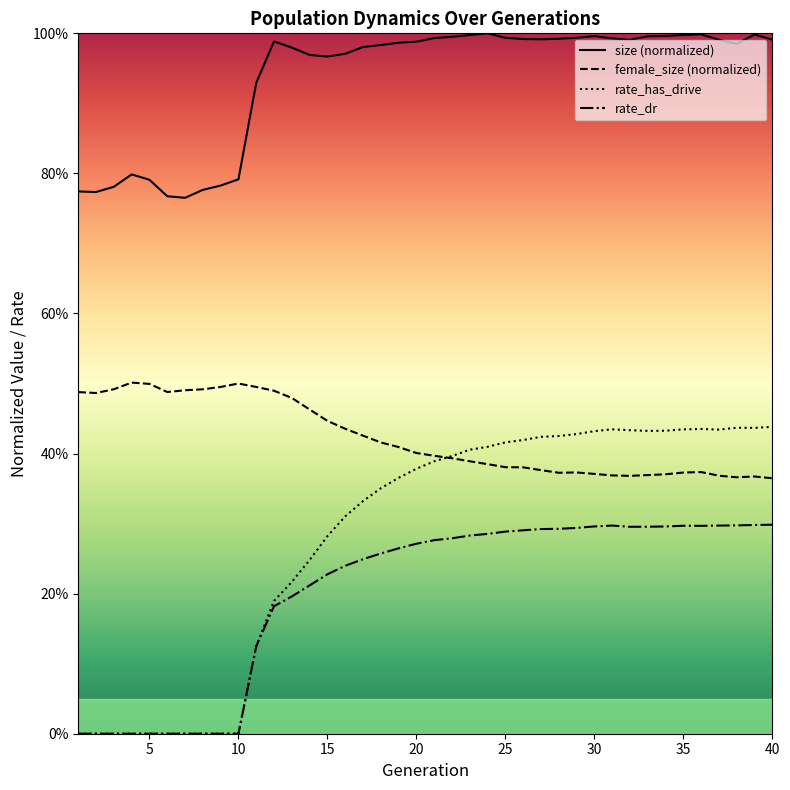

True or false: female_size and rate_has_drive cross at least once.

True